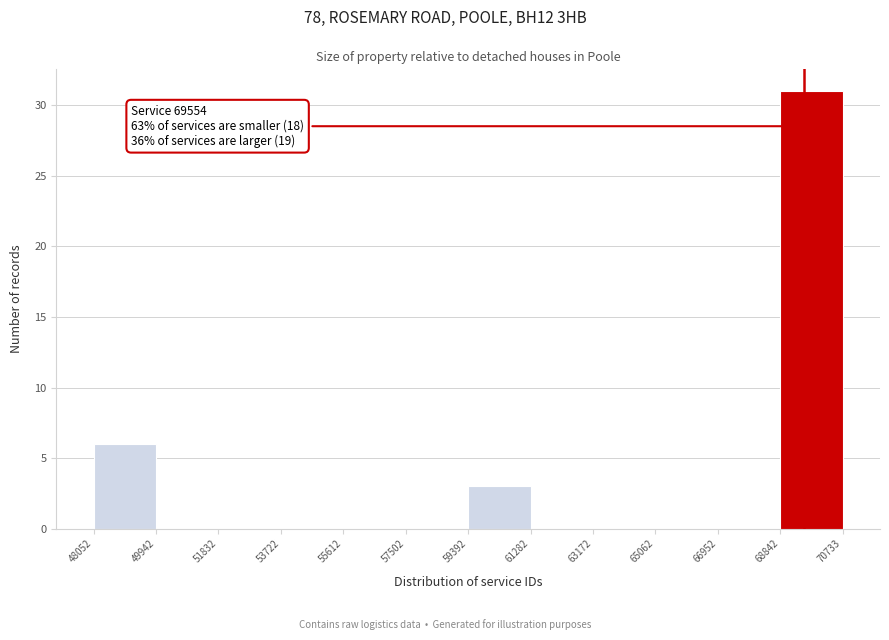

Over which range of the x-axis is the bar tallest?

68842 to 70733